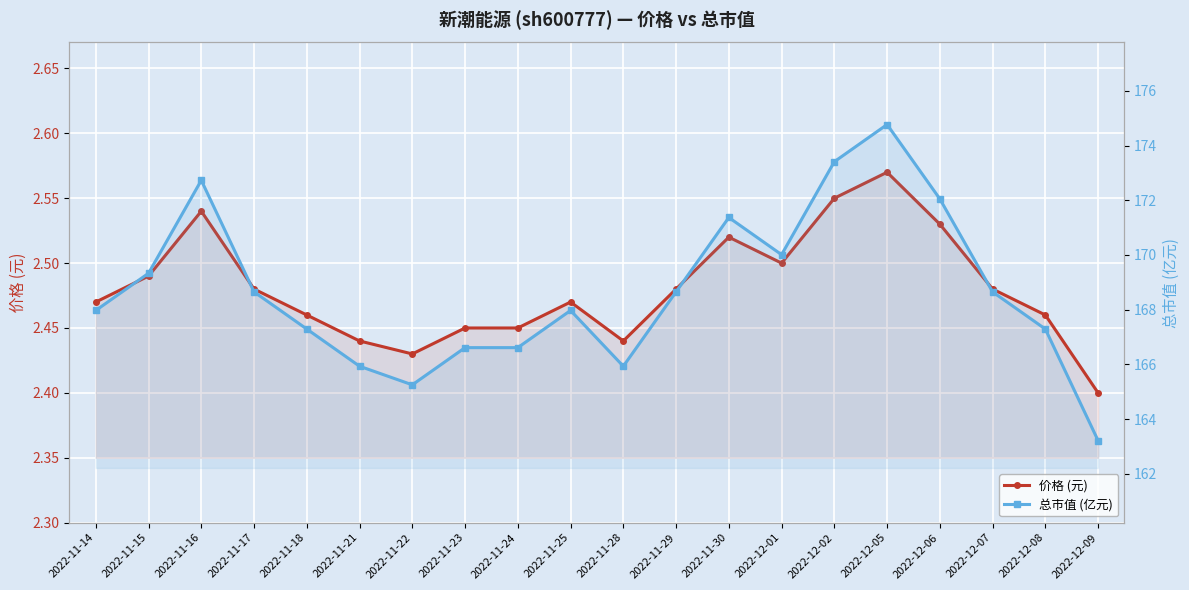

Is it true that 总市值 (亿元) equals 171.4 at 2022-11-30?

True